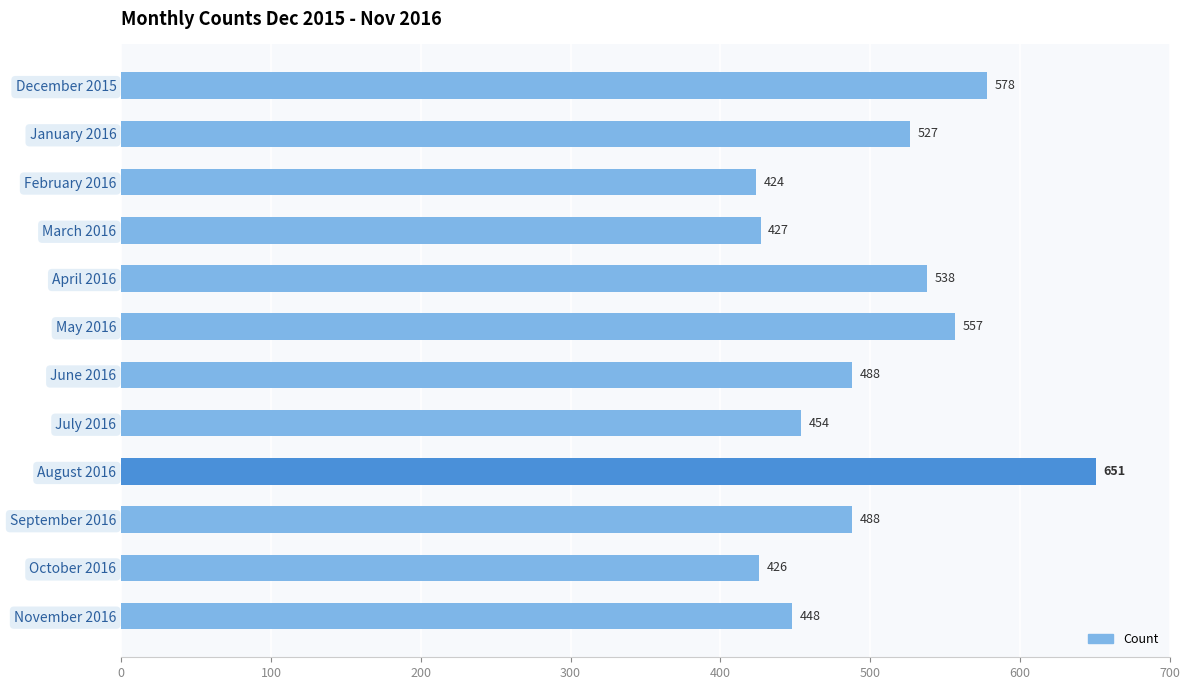

The value at March 2016 is 154. True or false?

False